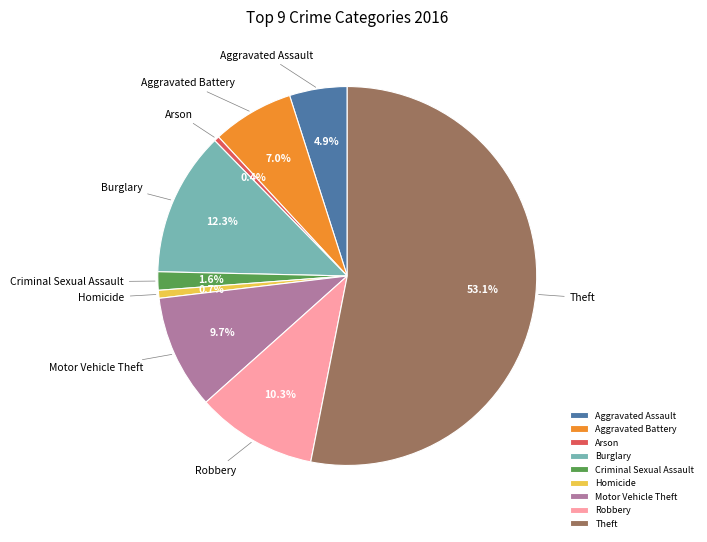

To the nearest percent, what portion does Criminal Sexual Assault represent?

2%